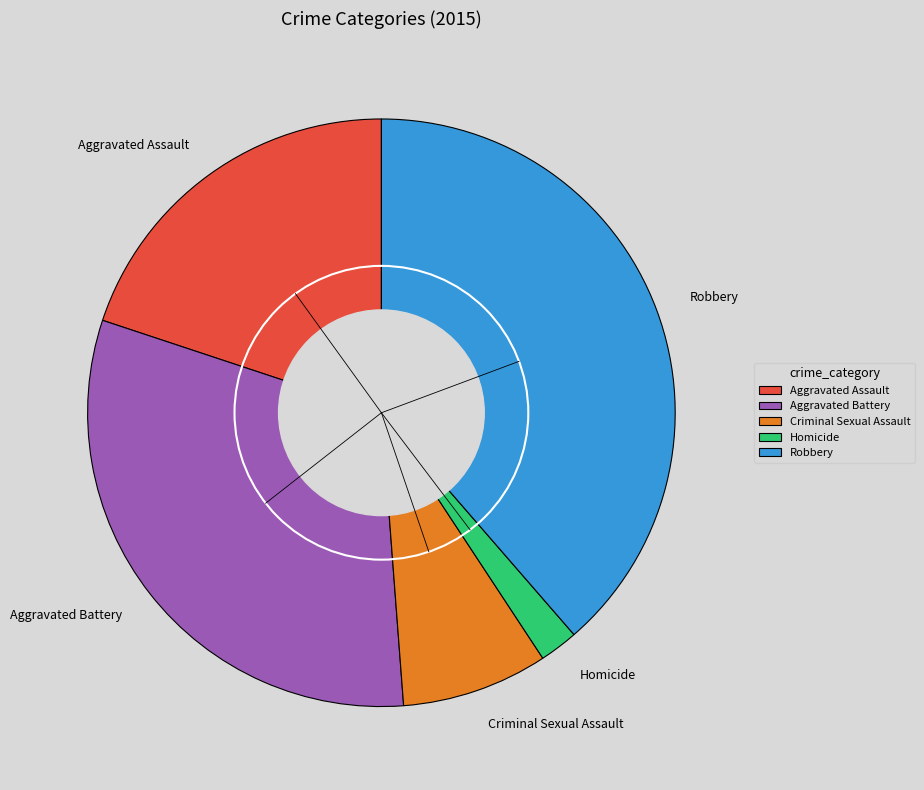

Between Homicide and Aggravated Assault, which is larger?

Aggravated Assault